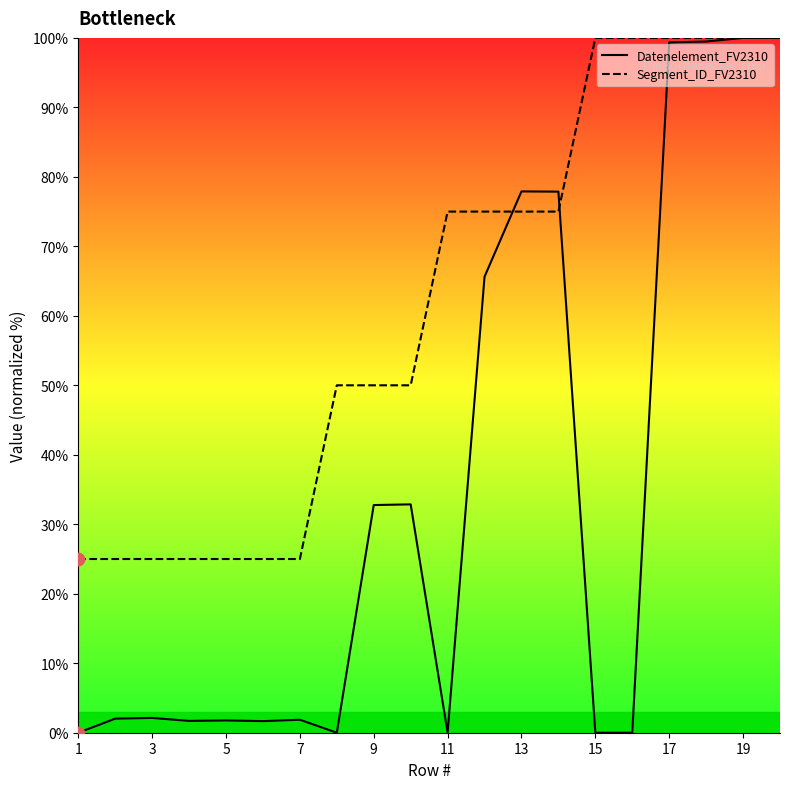

Which series has the largest total across all categories?

Segment_ID_FV2310